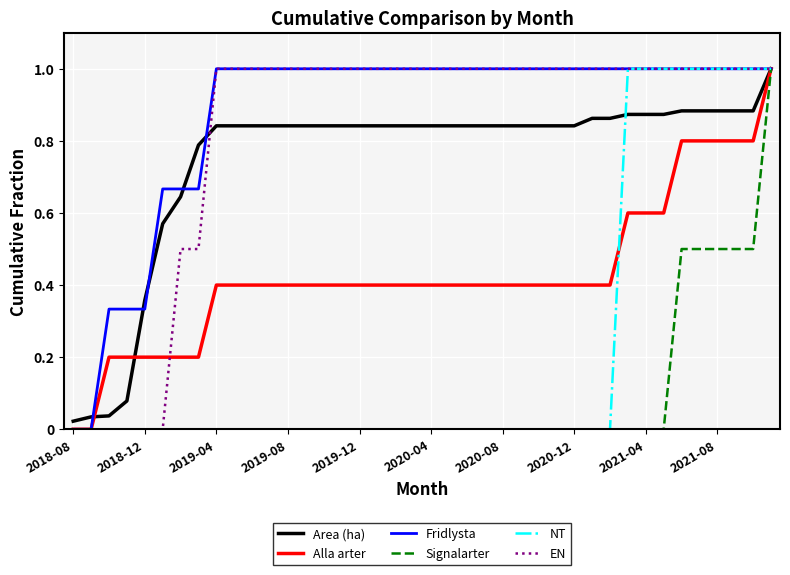

What is the maximum value for NT?

1.0